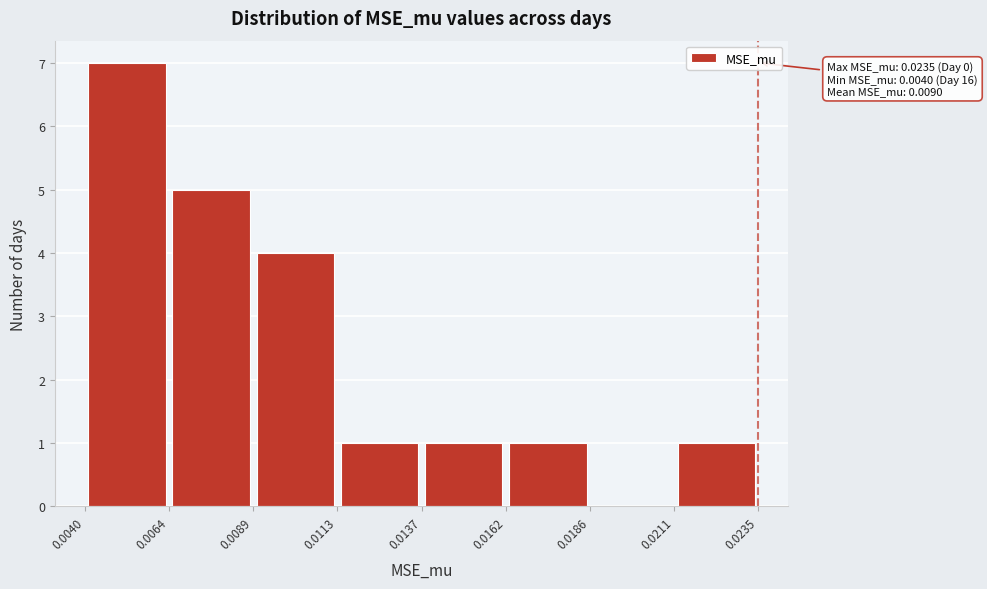

Which range on the x-axis has the tallest bar?

0.0040 to 0.0064